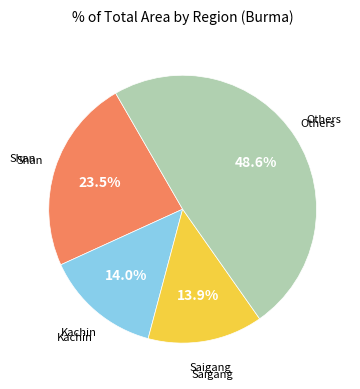

Does any single category account for the majority?

No